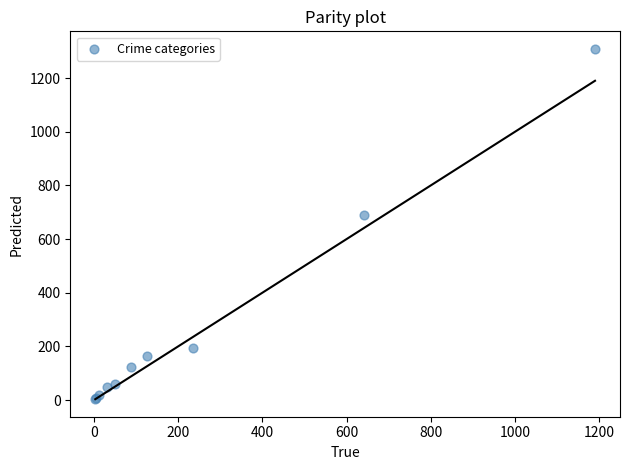

What Y value in the scatter plot is closest to 656?

689